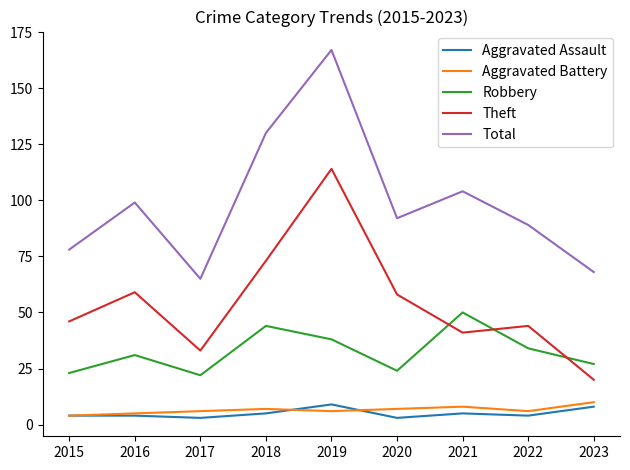

What is the spread (max minus min) of values at 2015?

74